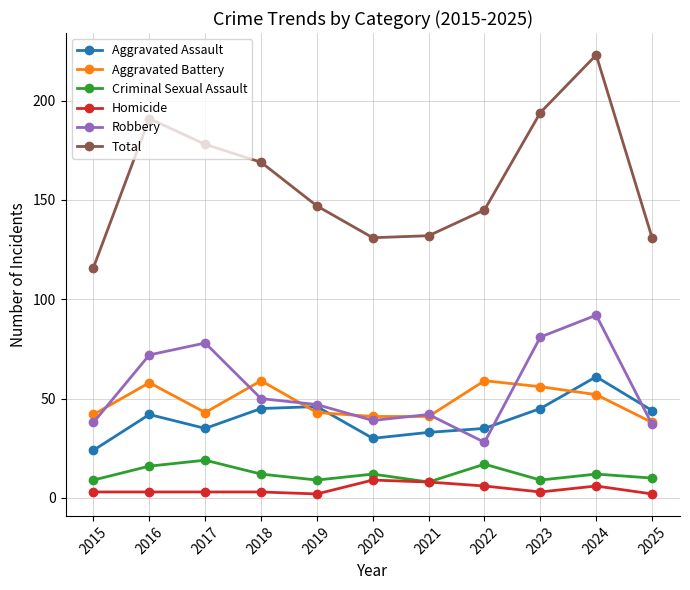

Which label corresponds to the largest value in the chart?

2024